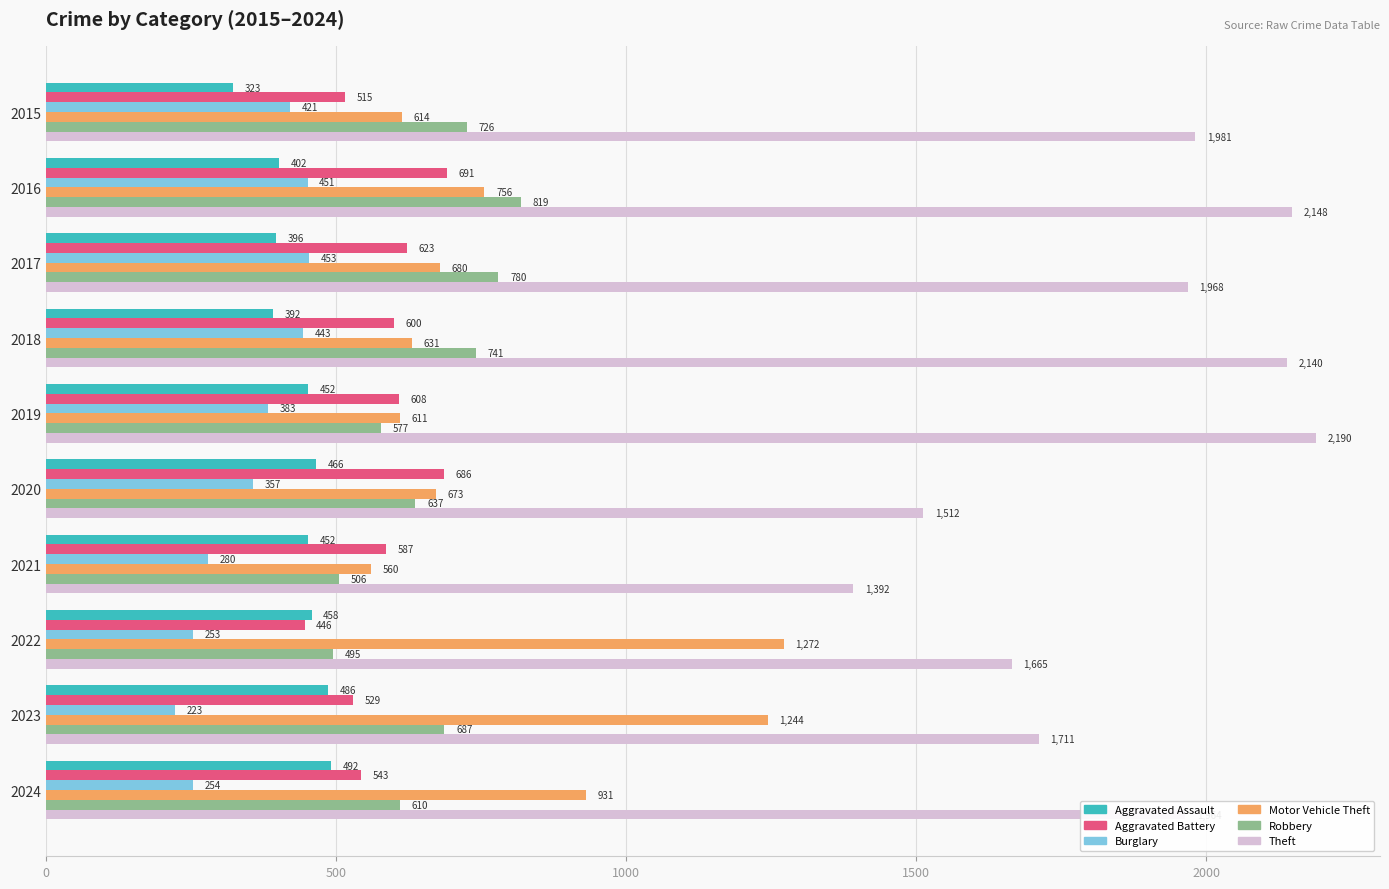

What is the difference between the highest and lowest values at 2017?

1572